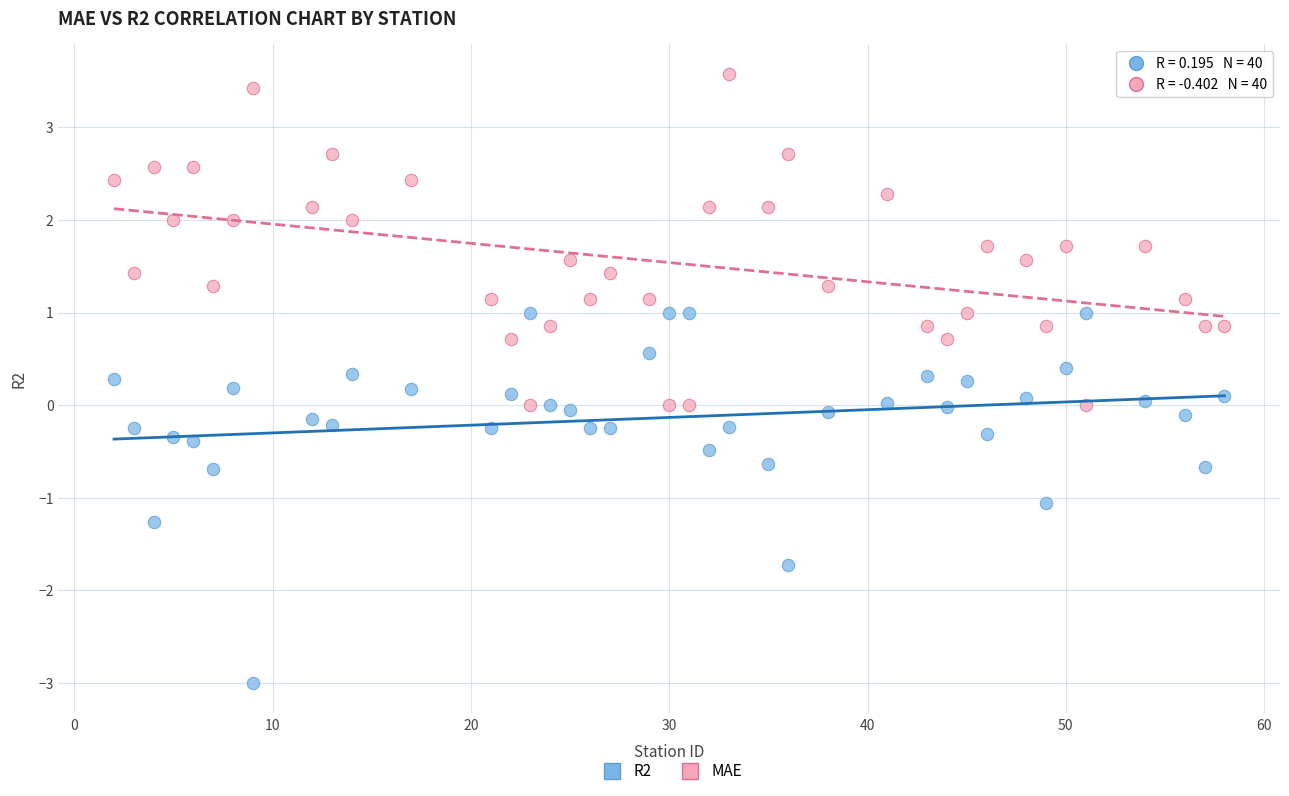

Which series contains the highest Y value?

MAE